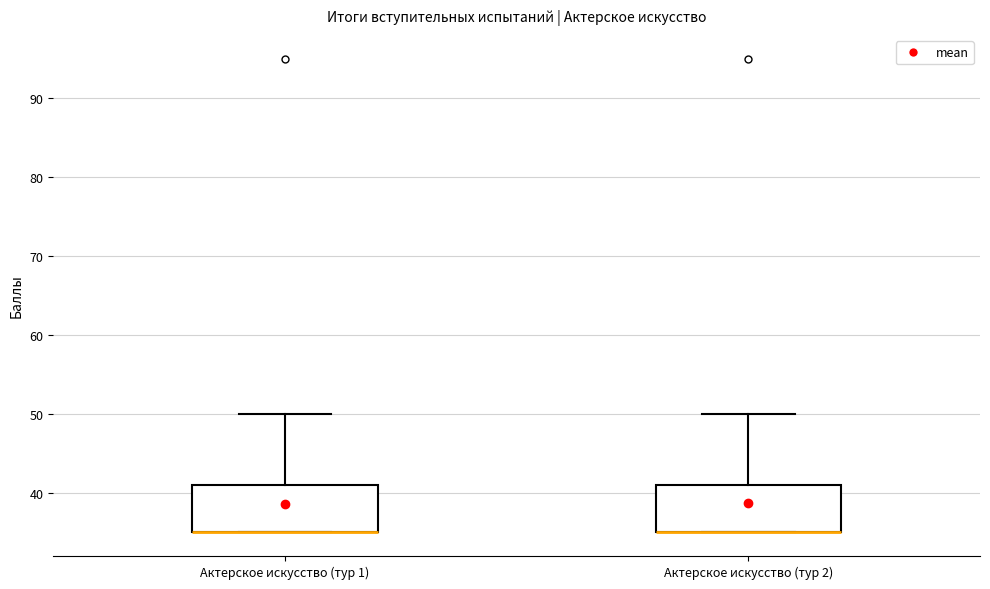

Reading left to right, transcribe this box plot: for each box, give where its median line is, the range the box spans, and where its two whiskers end, as read against the y-axis. The values are not printed on the chart, so give them approximately, as read against the axis.

Актерское искусство (тур 1): median 35 (drawn on the box's lower edge), box 35 to 41, whiskers 35 to 50
Актерское искусство (тур 2): median 35 (drawn on the box's lower edge), box 35 to 41, whiskers 35 to 50